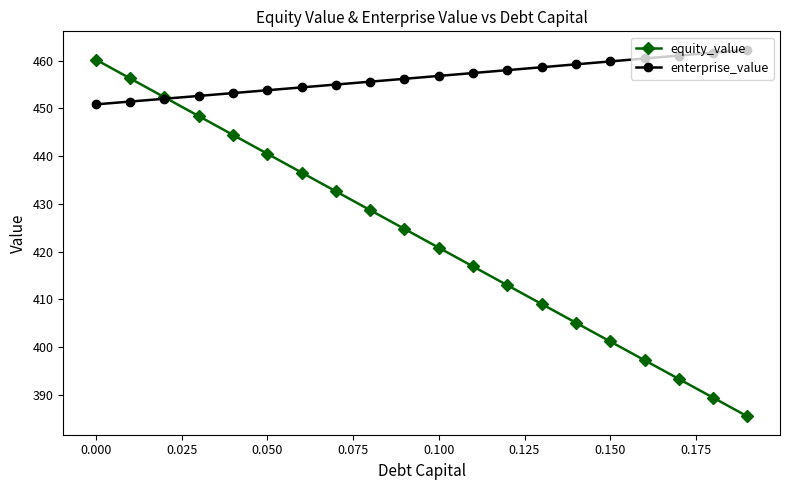

True or false: equity_value has more than 2 interior local peaks.

False